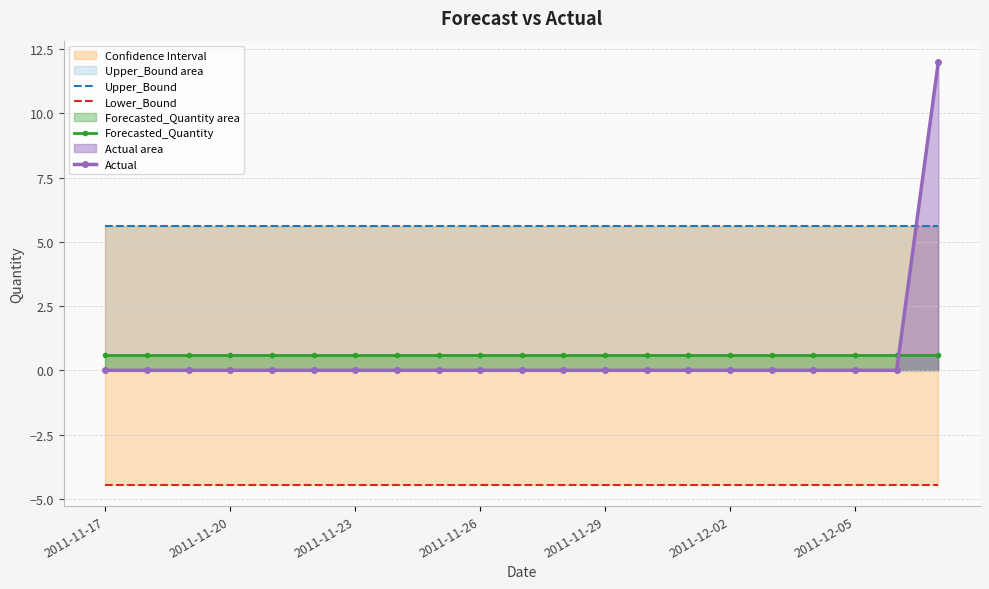

How many intersections are there between Actual and Forecasted_Quantity?

1